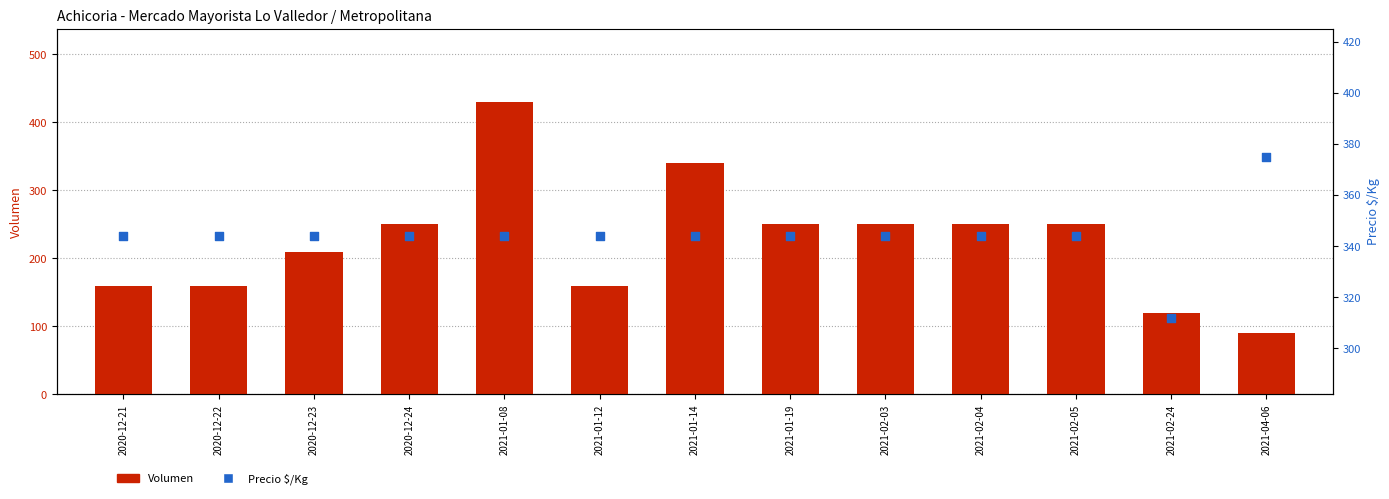

What are all the series names shown in the legend?

Volumen, Precio $/Kg